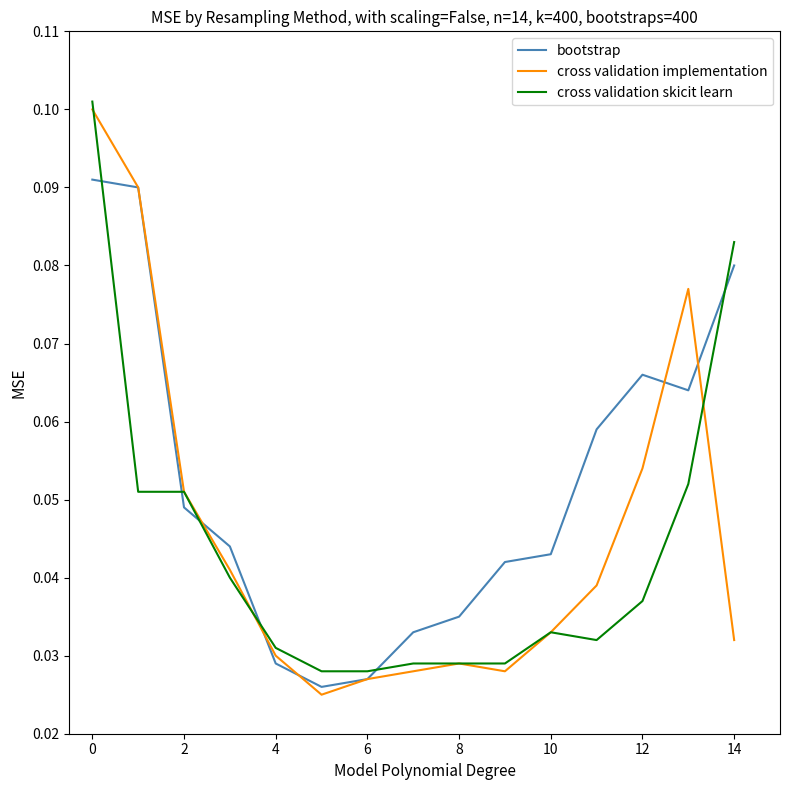

List the series in order of their peak value, lowest first.

bootstrap, cross validation implementation, cross validation skicit learn